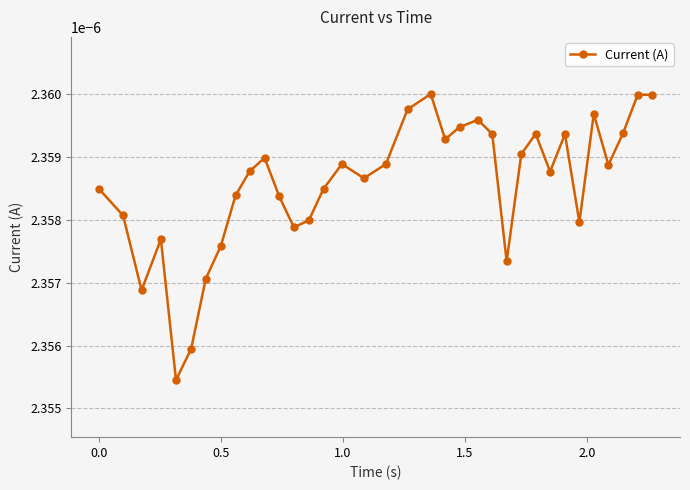

How many interior local valleys (lower than both neighbors) does the data have?

9